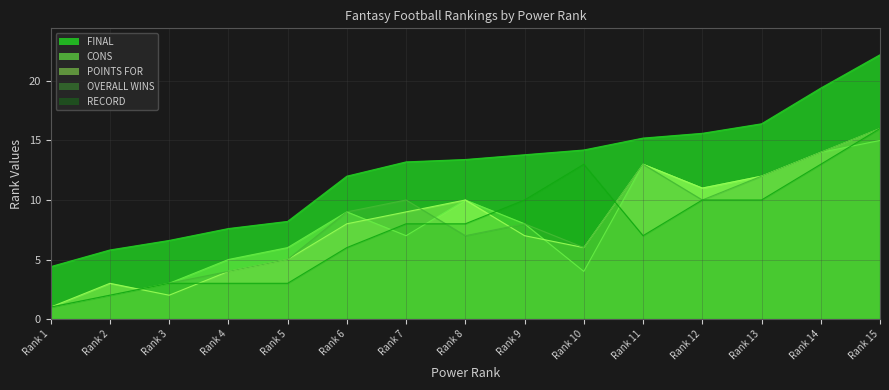

How many lines are shown in the chart?

5